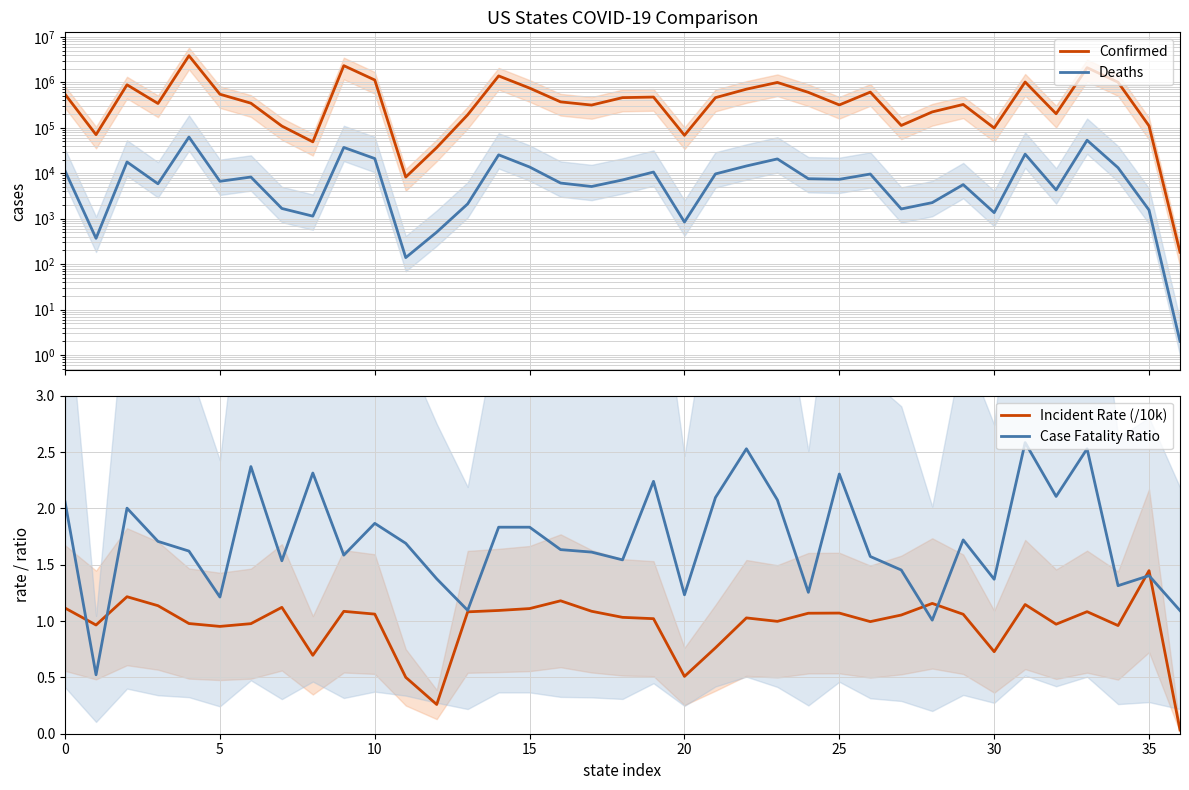

The value of Incident Rate (/10k) at 10 is 0.3. True or false?

False